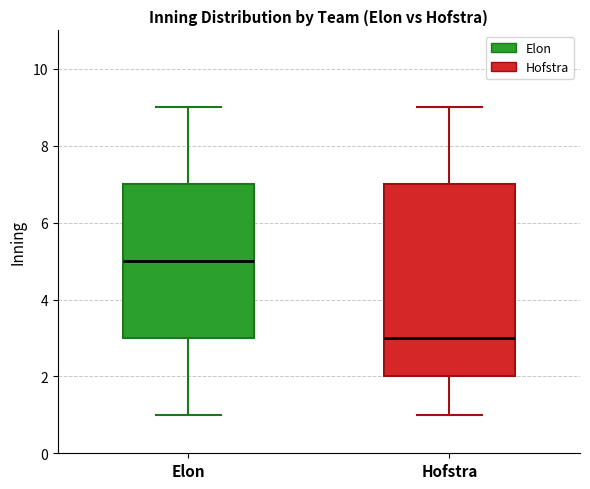

Which box has the highest median line?

Elon